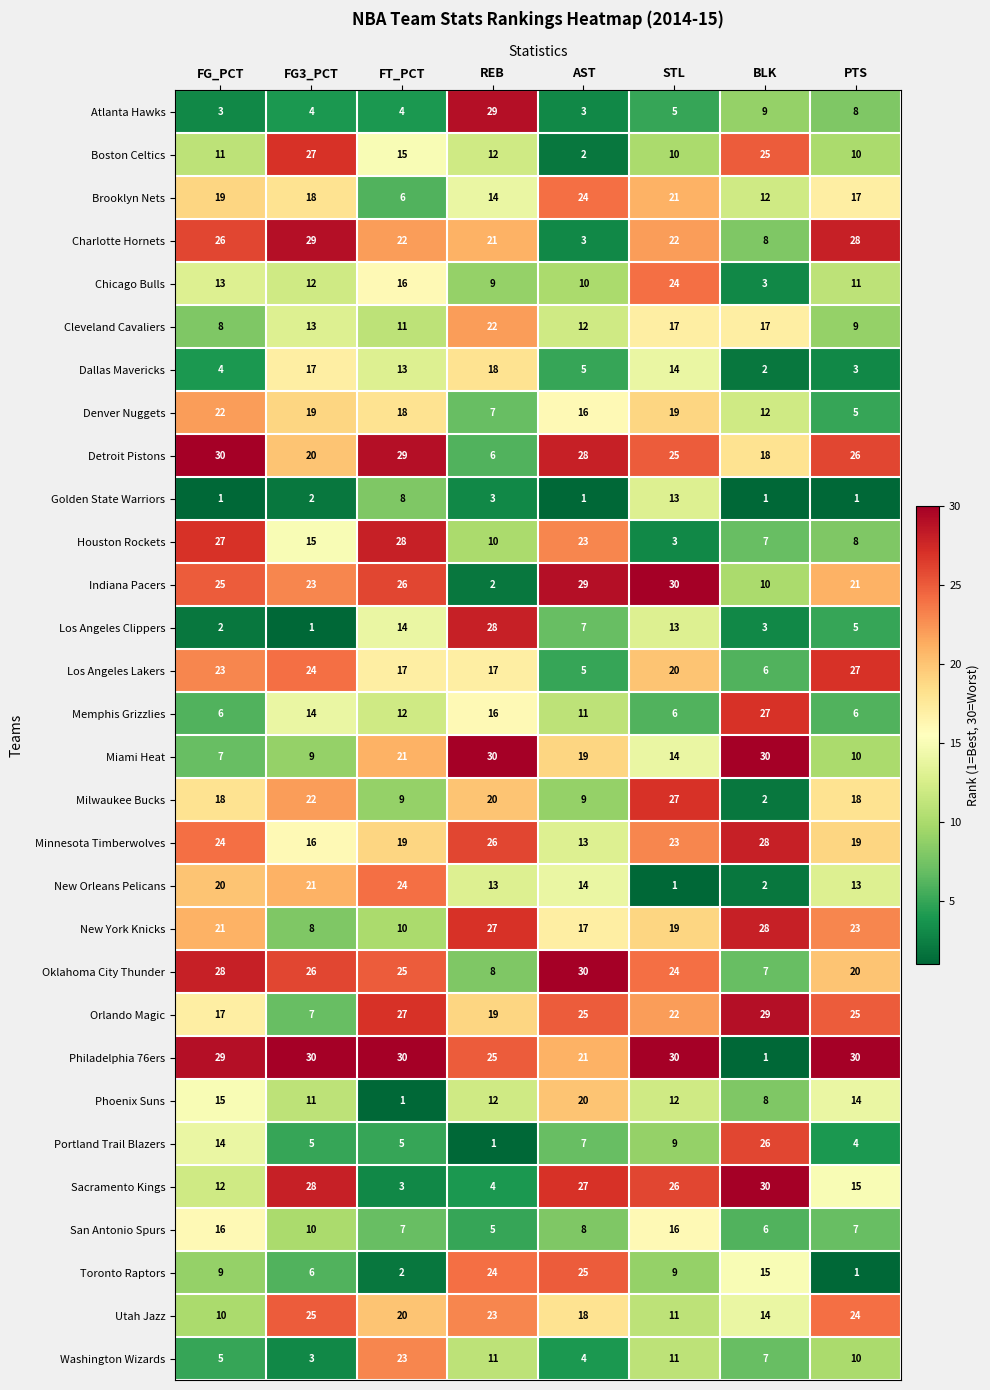

What is the sum of all Oklahoma City Thunder values?

168